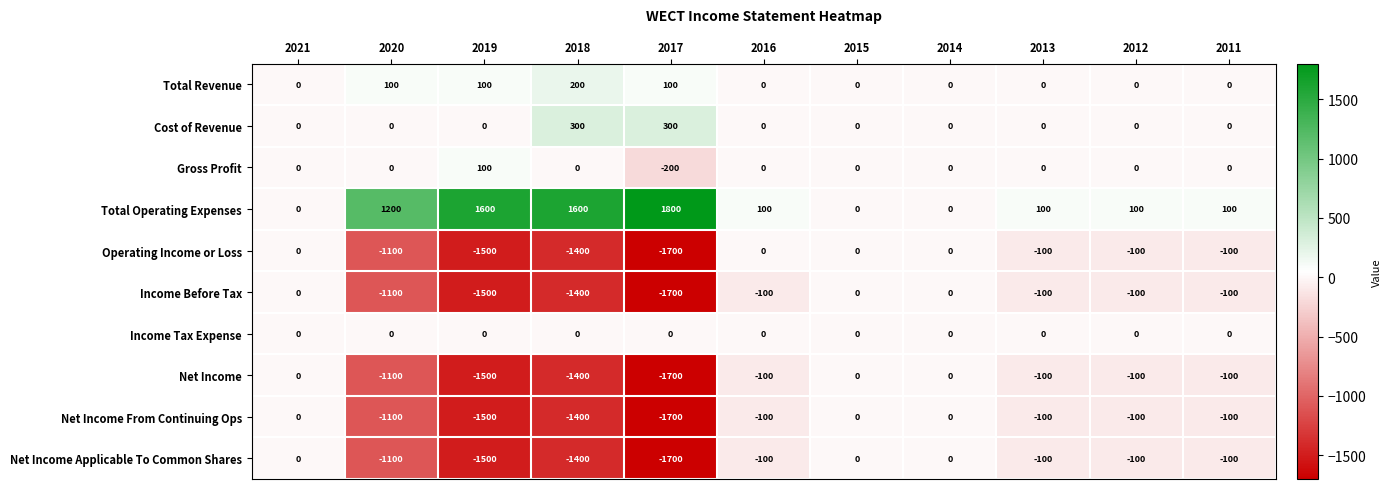

What is the greatest value displayed?

1800